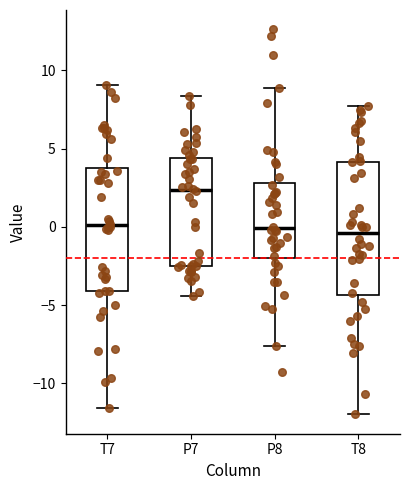

Reading left to right, transcribe this box plot: for each box, give where its median line is, the range the box spans, and where its two whiskers end, as read against the y-axis. The values are not printed on the chart, so give them approximately, as read against the axis.

T7: median 0.0, box -4.0 to 4.0, whiskers -11.5 to 9.0
P7: median 2.5, box -2.5 to 4.5, whiskers -4.5 to 8.5
P8: median 0.0, box -2.0 to 3.0, whiskers -7.5 to 9.0
T8: median -0.5, box -4.5 to 4.0, whiskers -12.0 to 7.5